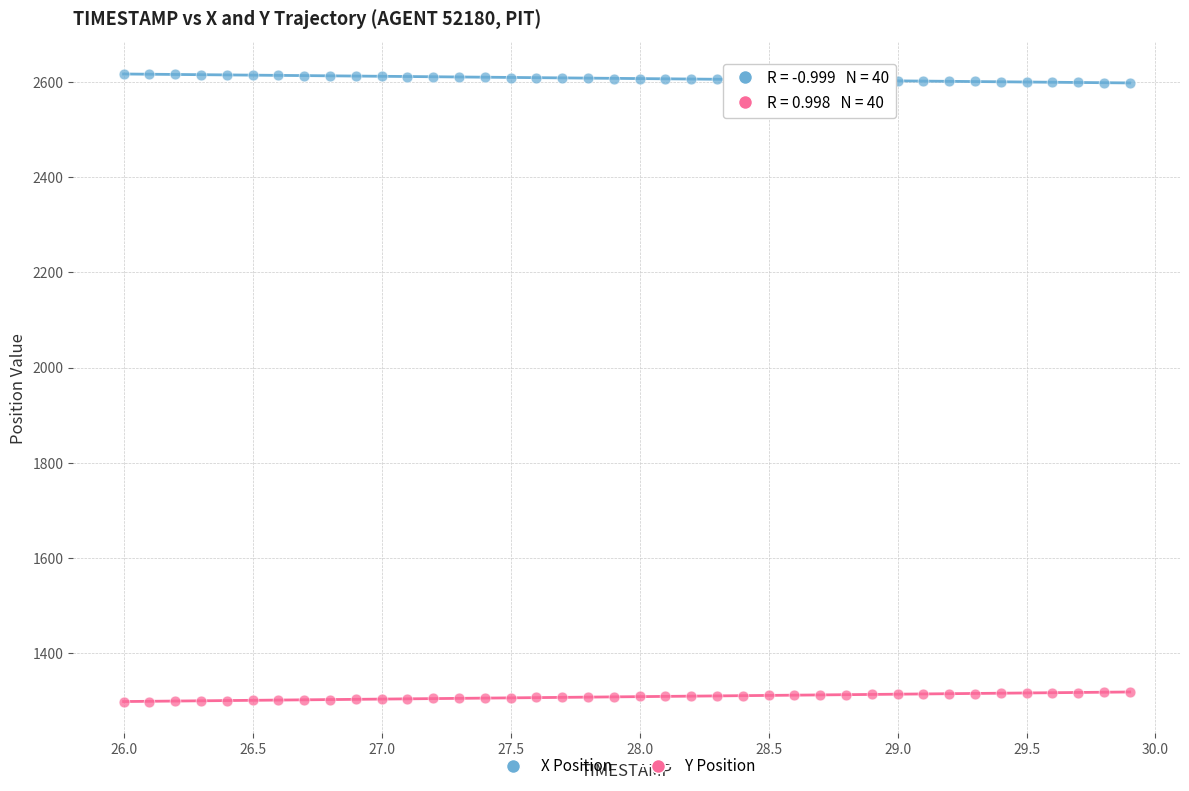

Which series reaches the minimum Y coordinate?

Y Position